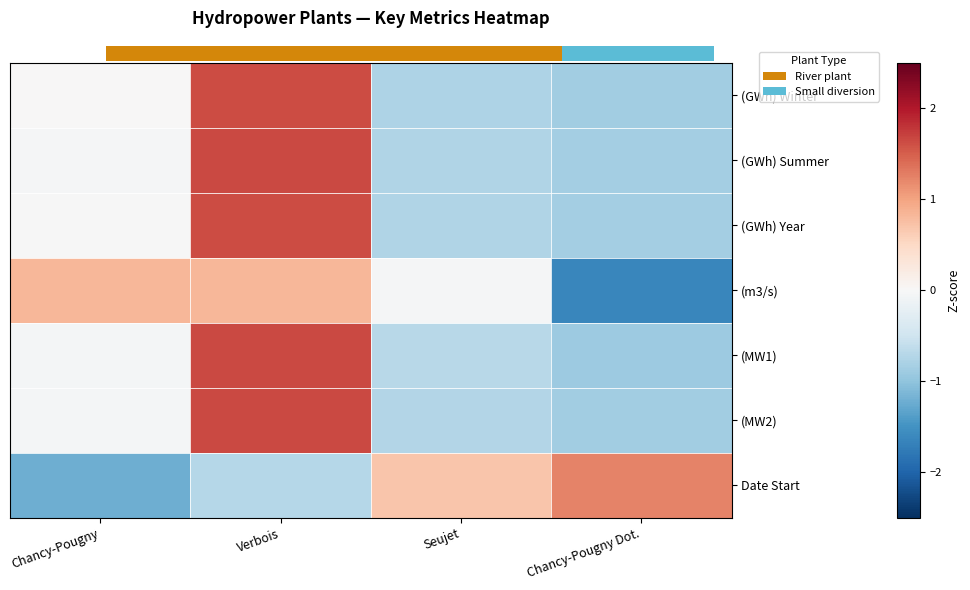

At how many categories does at least one series exceed 0?

4